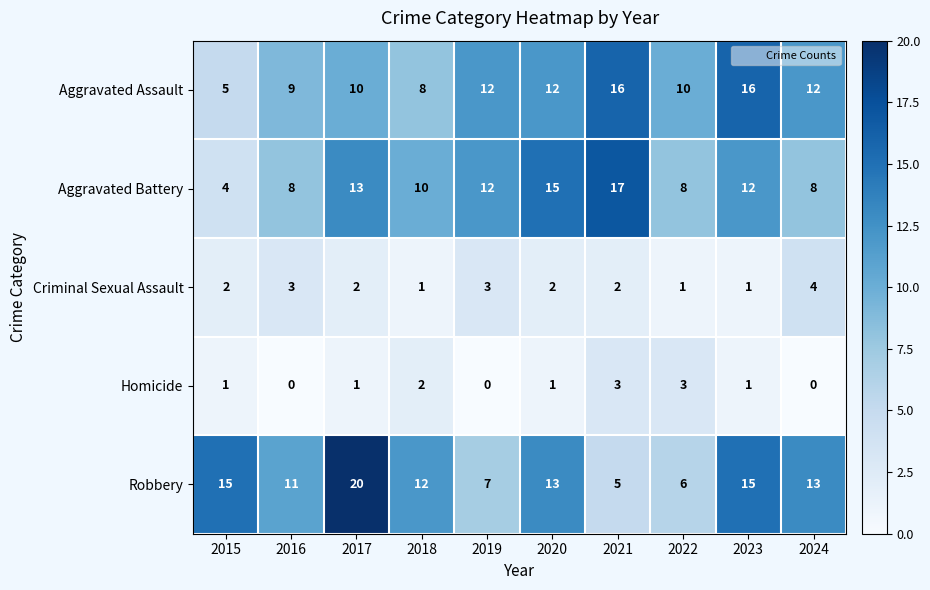

How many data points in Aggravated Assault are less than 12?

5